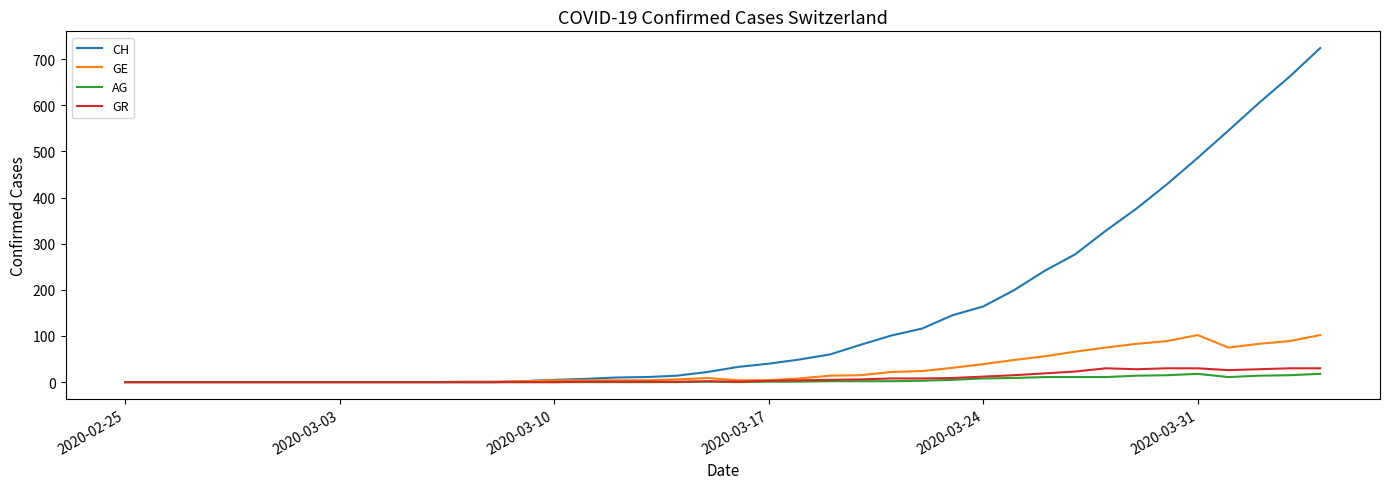

What is the maximum value for GR?

30